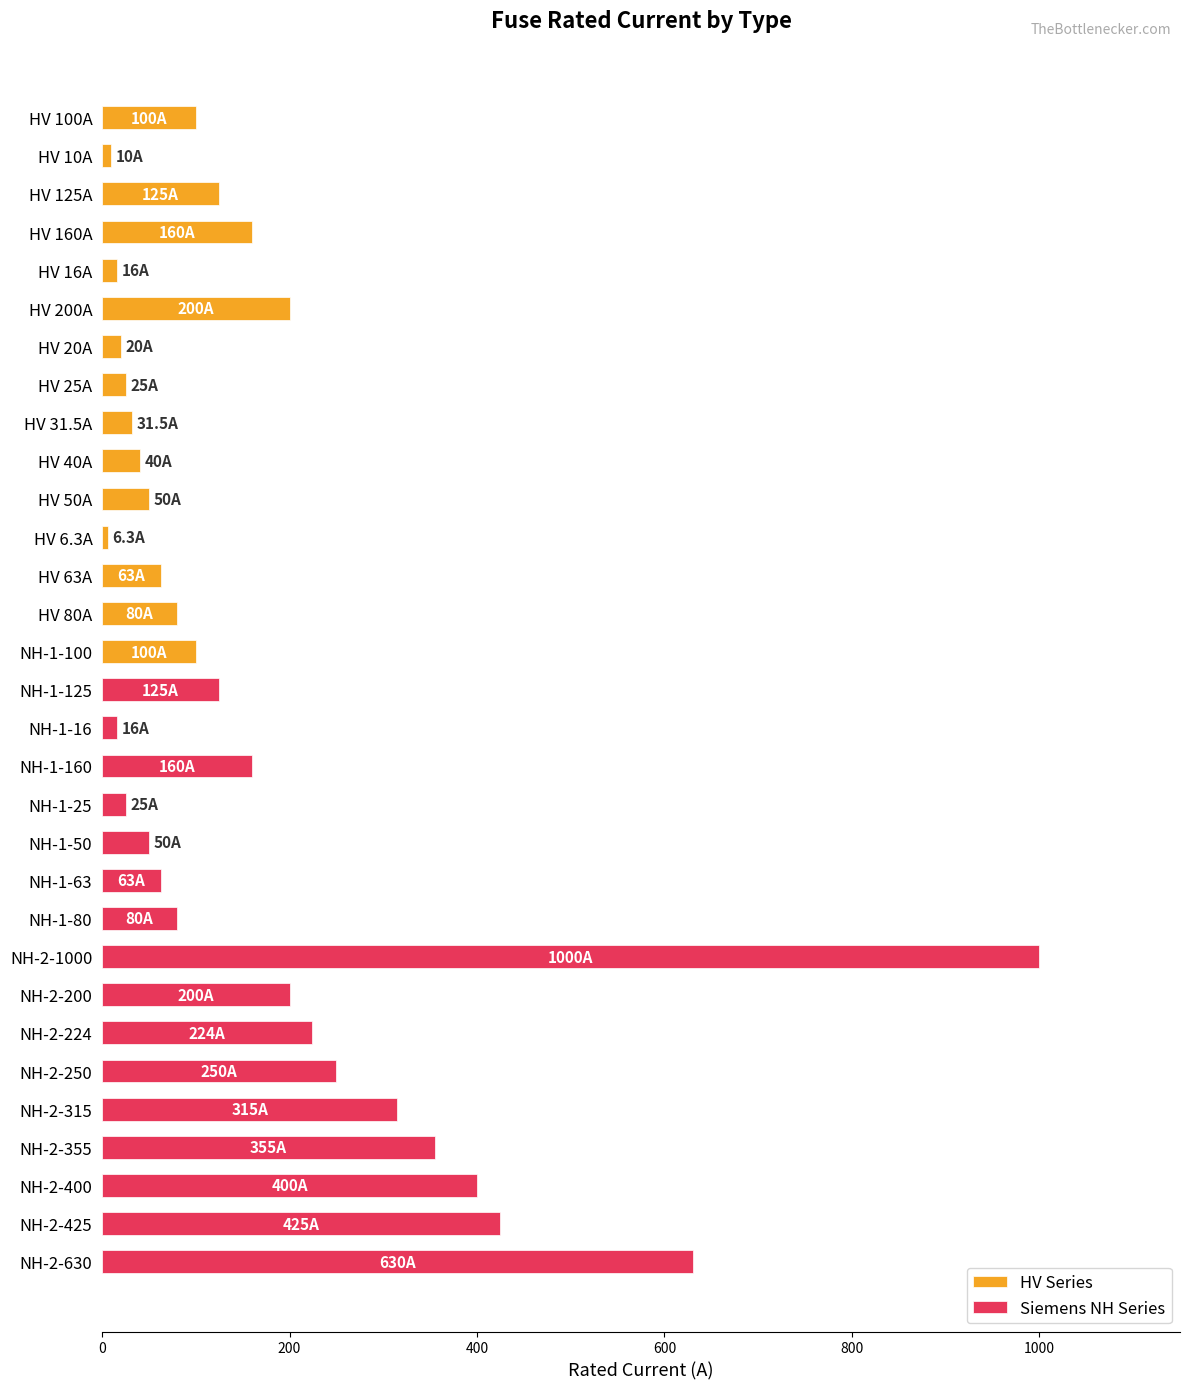

Which label corresponds to the smallest value in the chart?

HV 6.3A